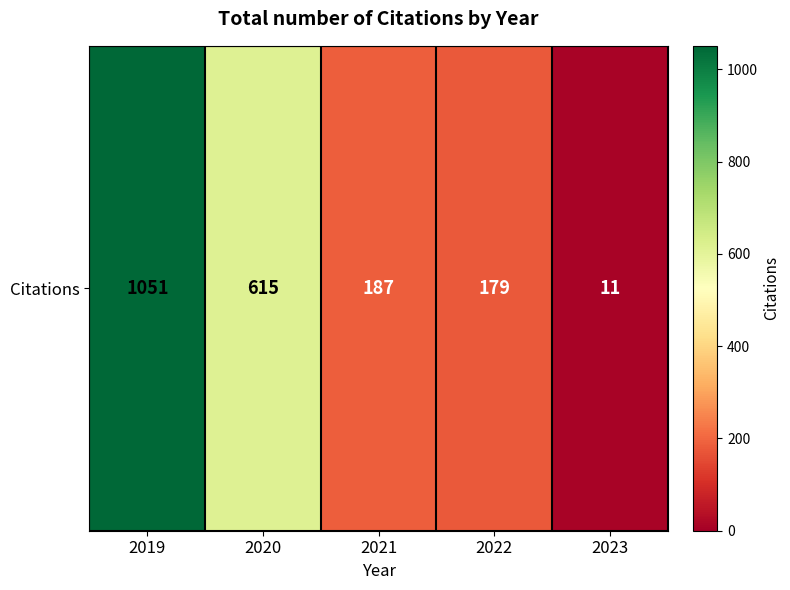

How many data points are less than 187?

2